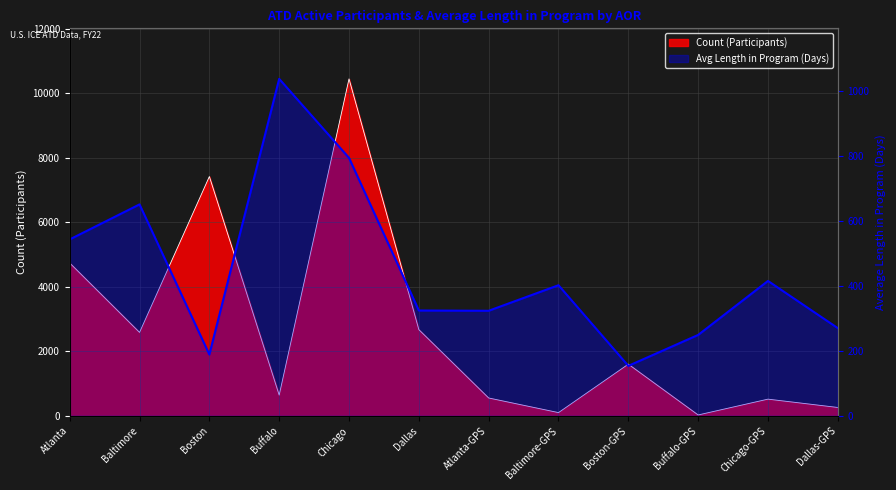

What is the label of the 3rd point from the right?

Buffalo-GPS